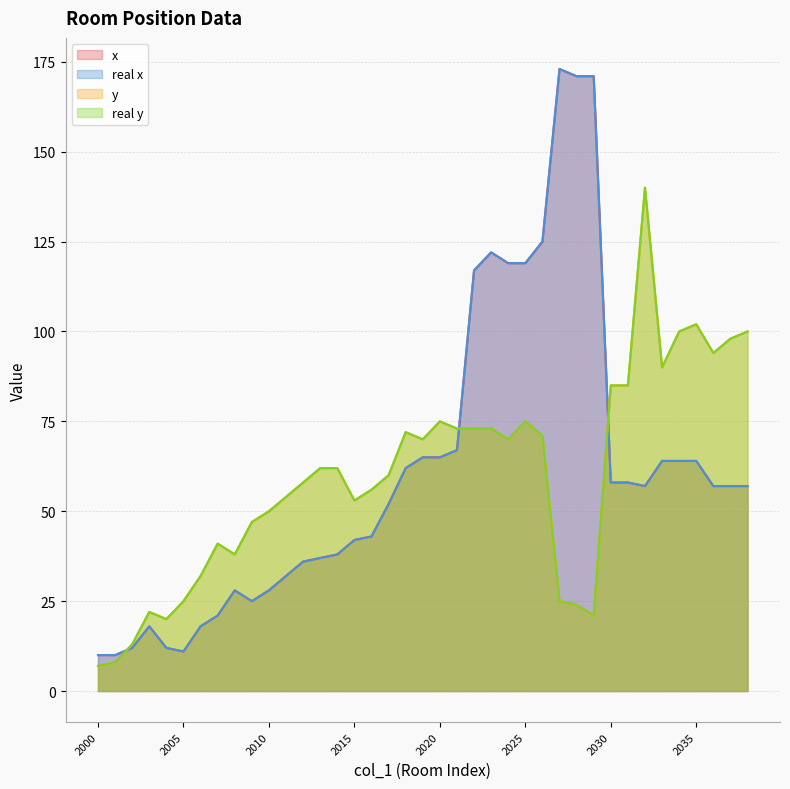

Is it true that x equals 36 at 2012?

True